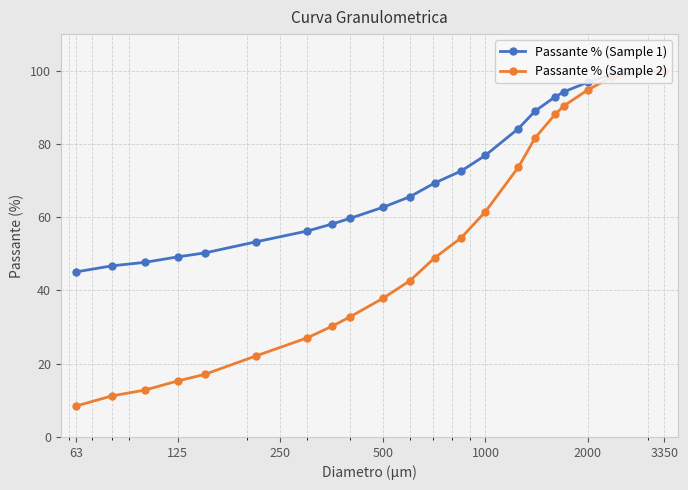

True or false: Passante % (Sample 2) has more than 1 interior local peaks.

False